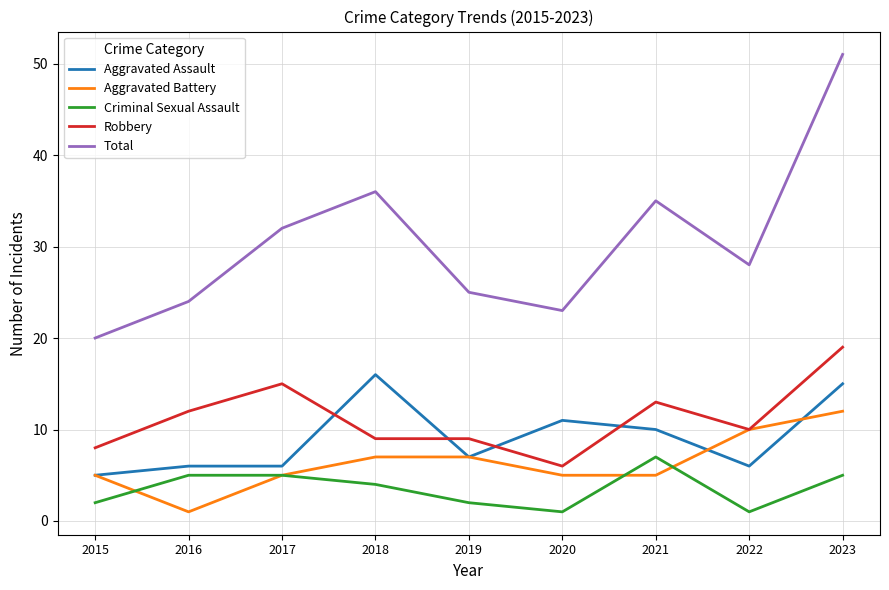

What is the difference between the highest and lowest values at 2018?

32